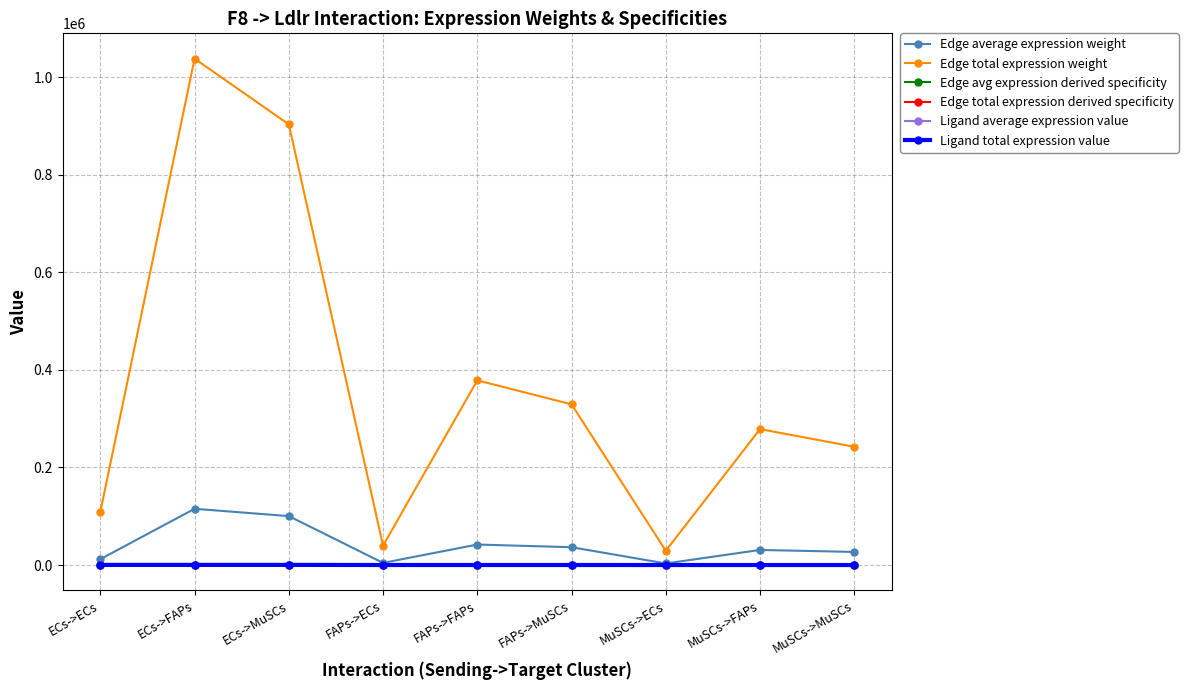

How many interior local peaks does the Edge total expression derived specificity series have?

3